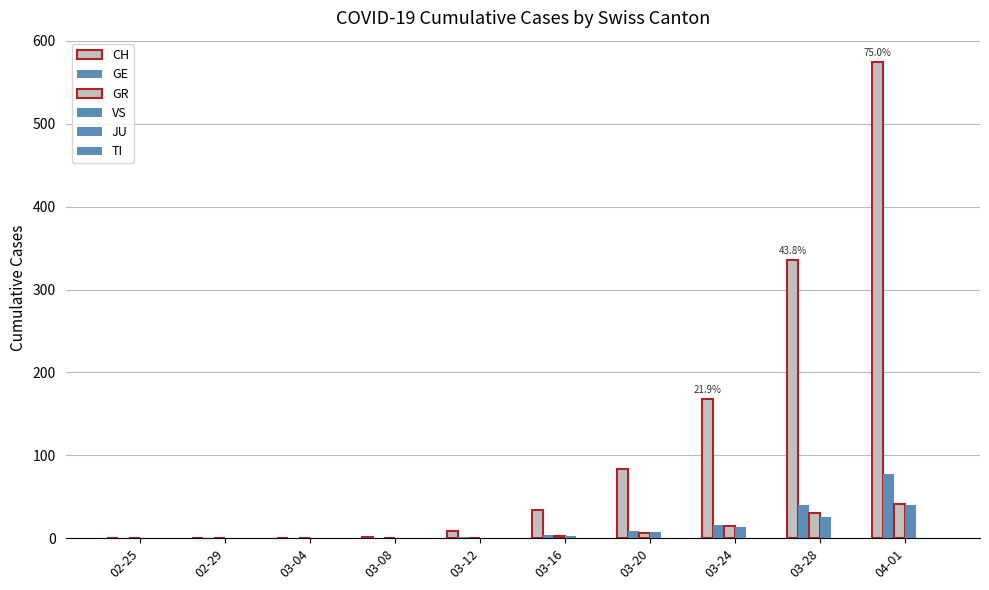

Reading left to right, extract all data points from this chart.

CH: 0	0	0	2	9	34	83	168	336	575
GE: 0	0	0	0	2	4	9	16	40	77
GR: 0	0	0	0	0	3	6	15	30	41
VS: 0	0	0	0	0	3	7	14	25	40
JU: 0	0	0	0	0	0	0	0	0	0
TI: 0	0	0	0	0	0	0	0	0	0